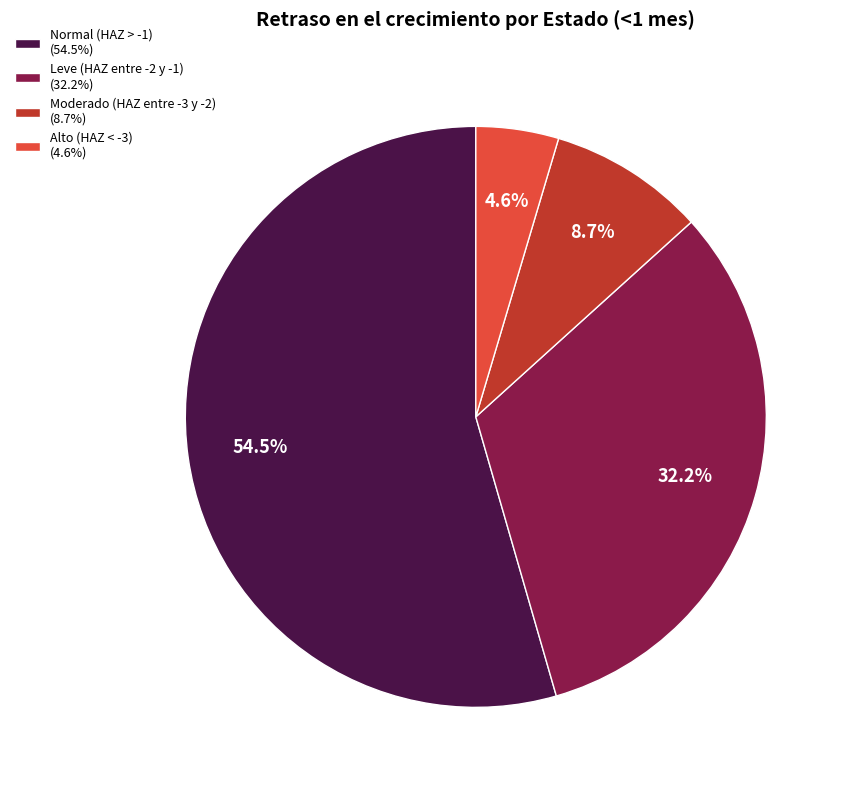

What percentage is NOT represented by Leve (HAZ entre -2 y -1)?

67.8%